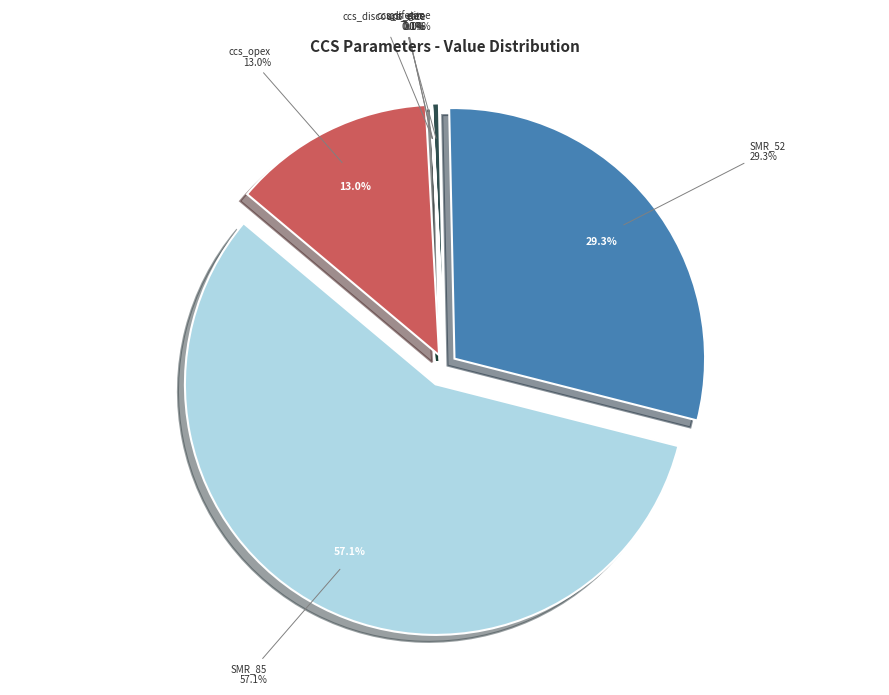

Count the number of slices in the pie.

7